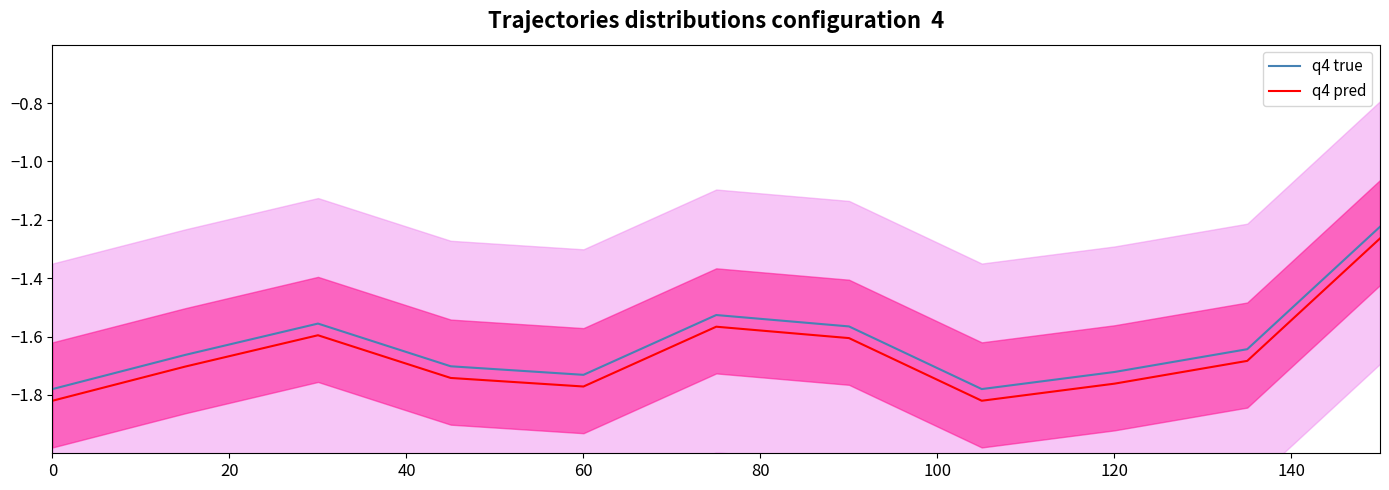

The value of q4 pred at 120 is -0.4. True or false?

False